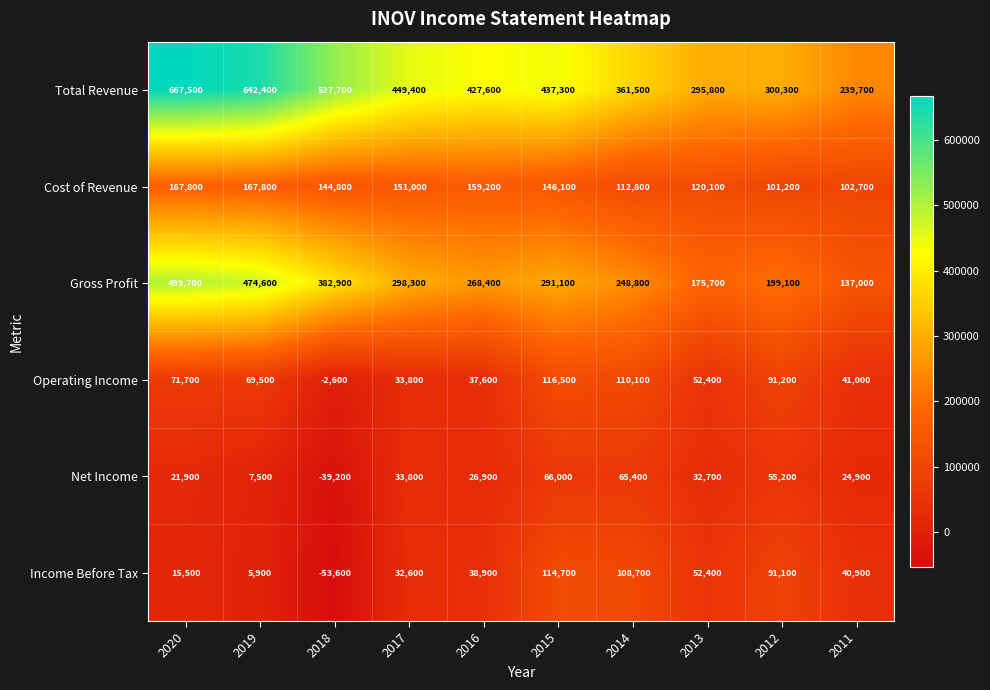

What is the lowest value of the Cost of Revenue series?

101200